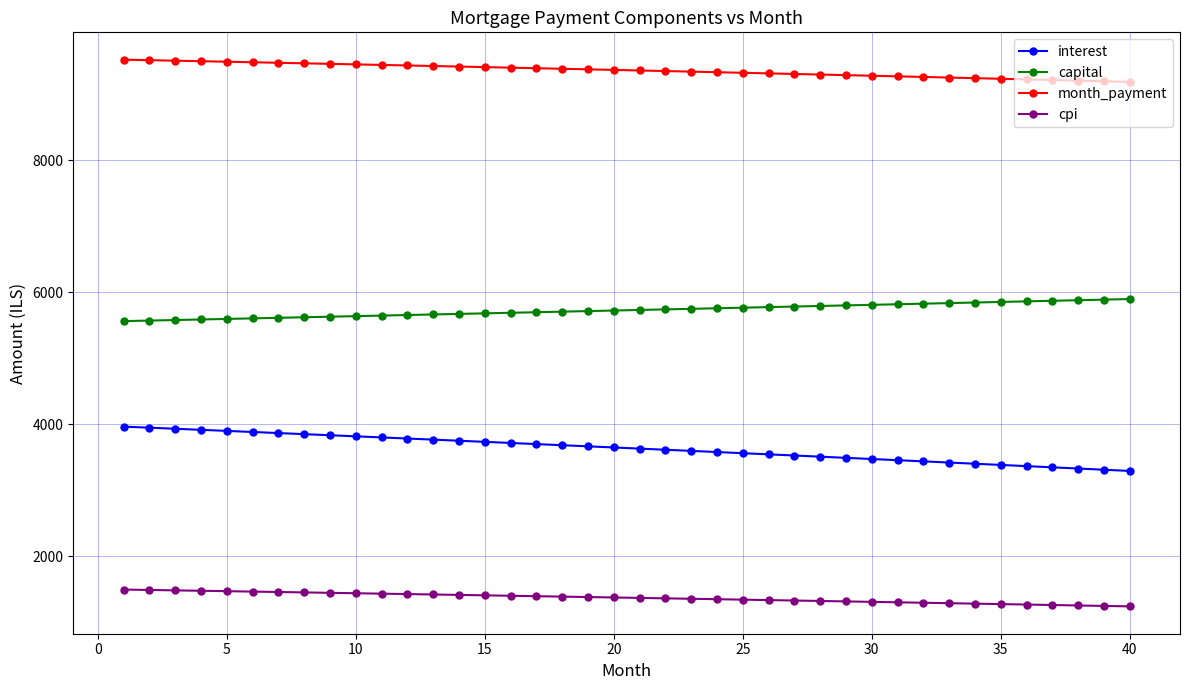

Rank the series by their maximum value, from highest to lowest.

month_payment, capital, interest, cpi